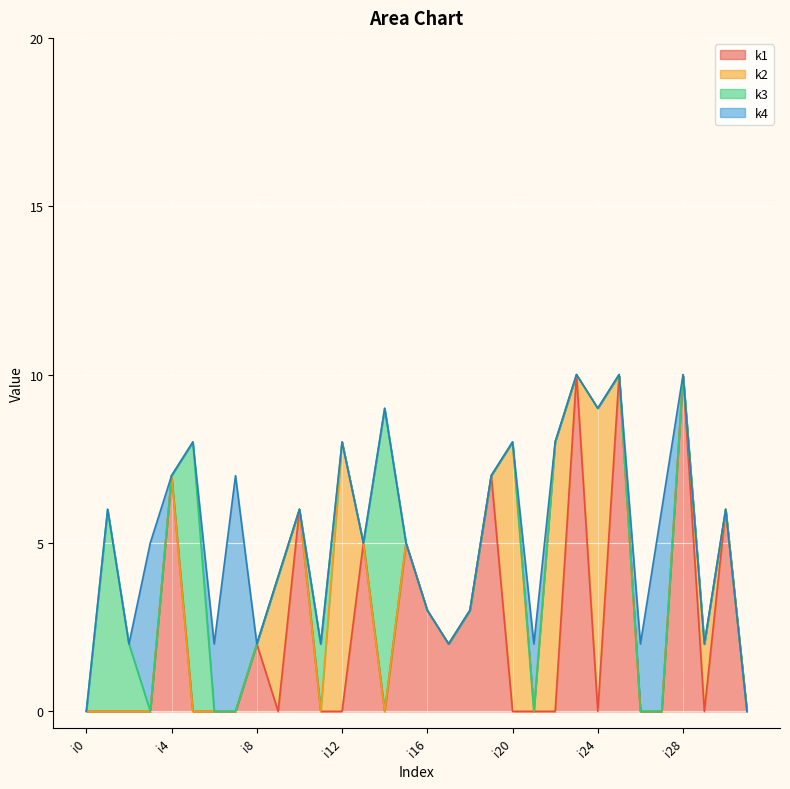

List the labels in order of k2 value, smallest first.

i0, i1, i2, i3, i4, i5, i6, i7, i8, i10, i11, i13, i14, i15, i16, i17, i18, i19, i21, i23, i25, i26, i27, i28, i30, i31, i29, i9, i12, i20, i22, i24